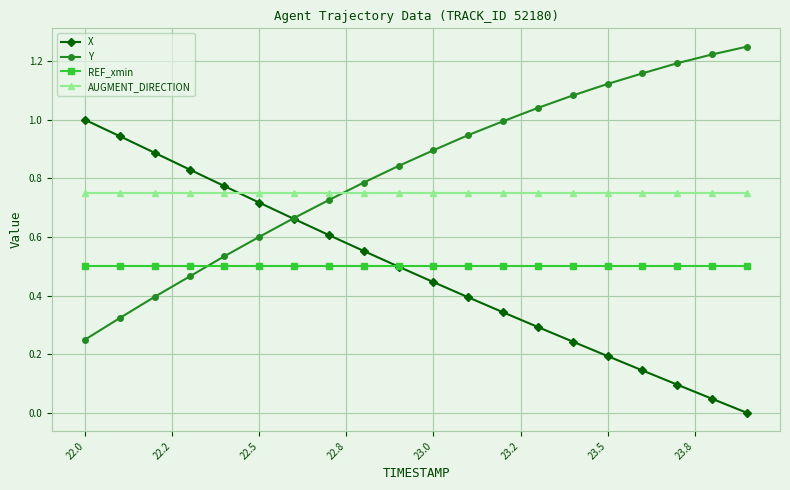

Does the chart display data point markers on the line(s)?

Yes